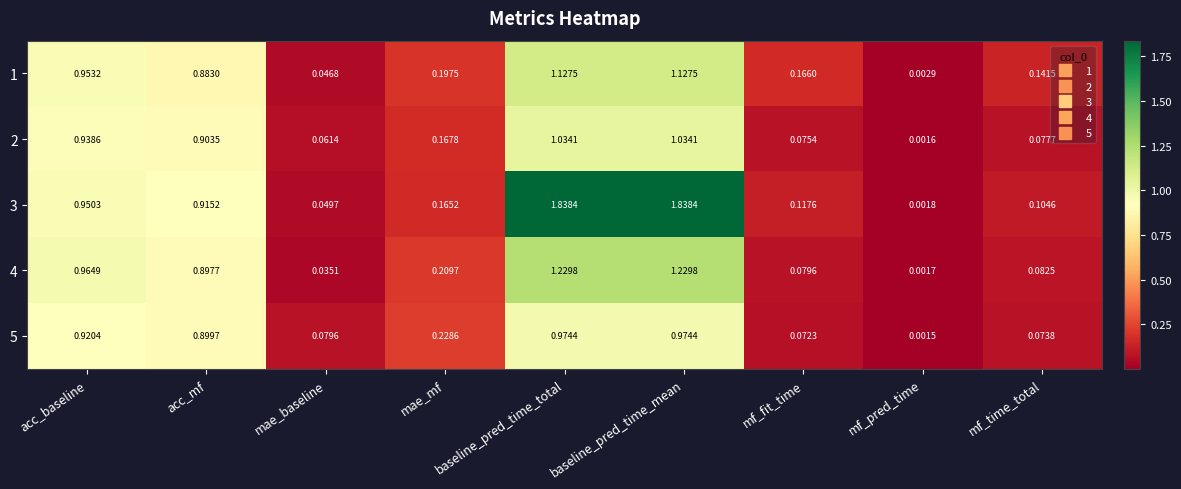

Is the value of 5 at mf_pred_time greater than the value of 1 at acc_baseline?

No